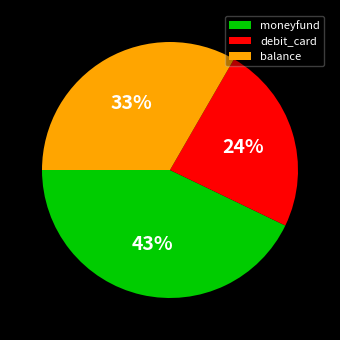

What is the largest slice in the pie chart?

moneyfund